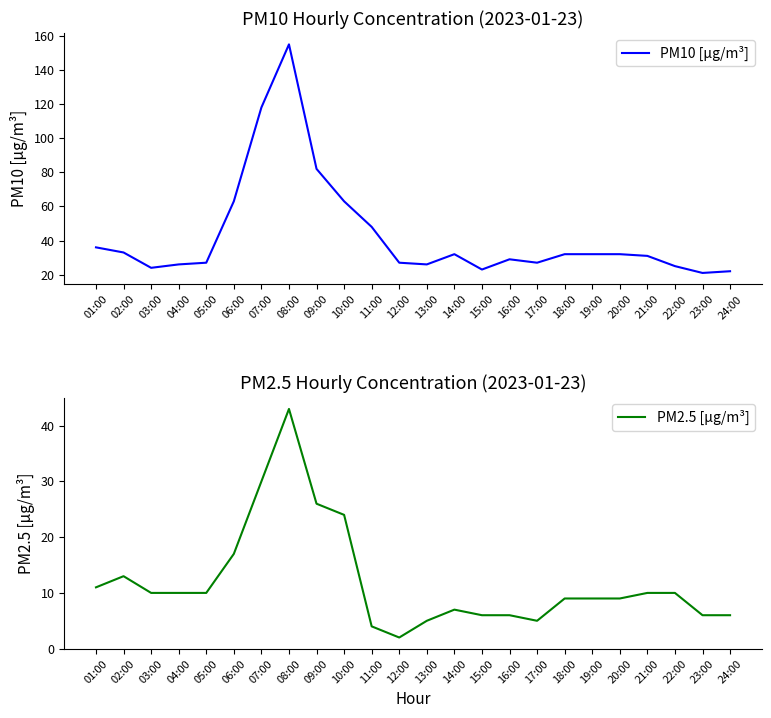

Is it true that PM2.5 [µg/m³] equals 43 at 08:00?

True